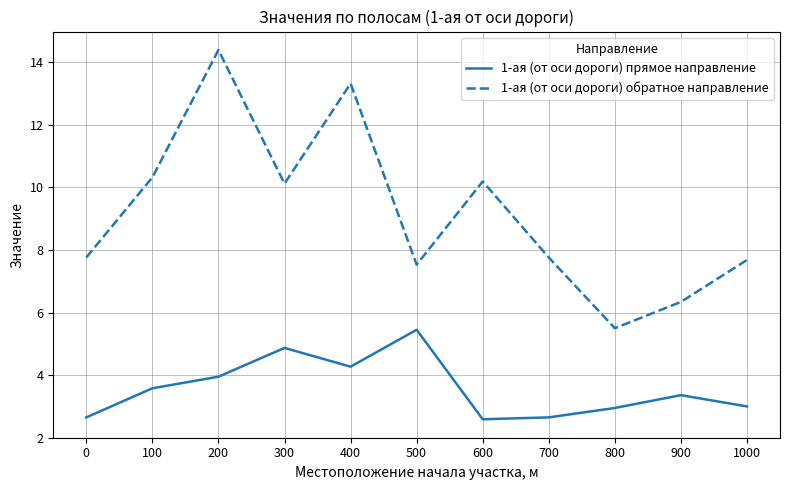

True or false: 1-ая (от оси дороги) обратное направление and 1-ая (от оси дороги) прямое направление cross at least once.

False